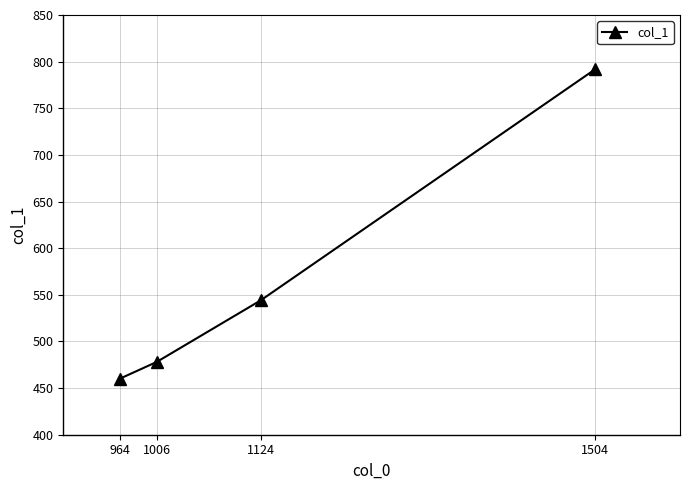

What is the value of the 3rd point from the left?

544